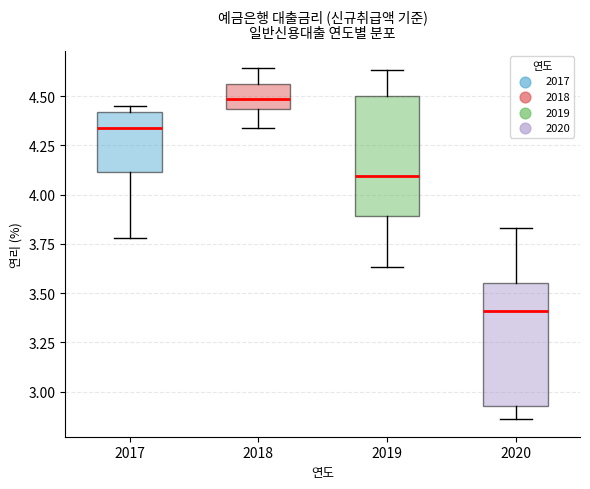

Where does the median line of the box at x = 2017 sit on the y-axis? The values are not printed on the chart, so give them approximately, as read against the axis.

4.35